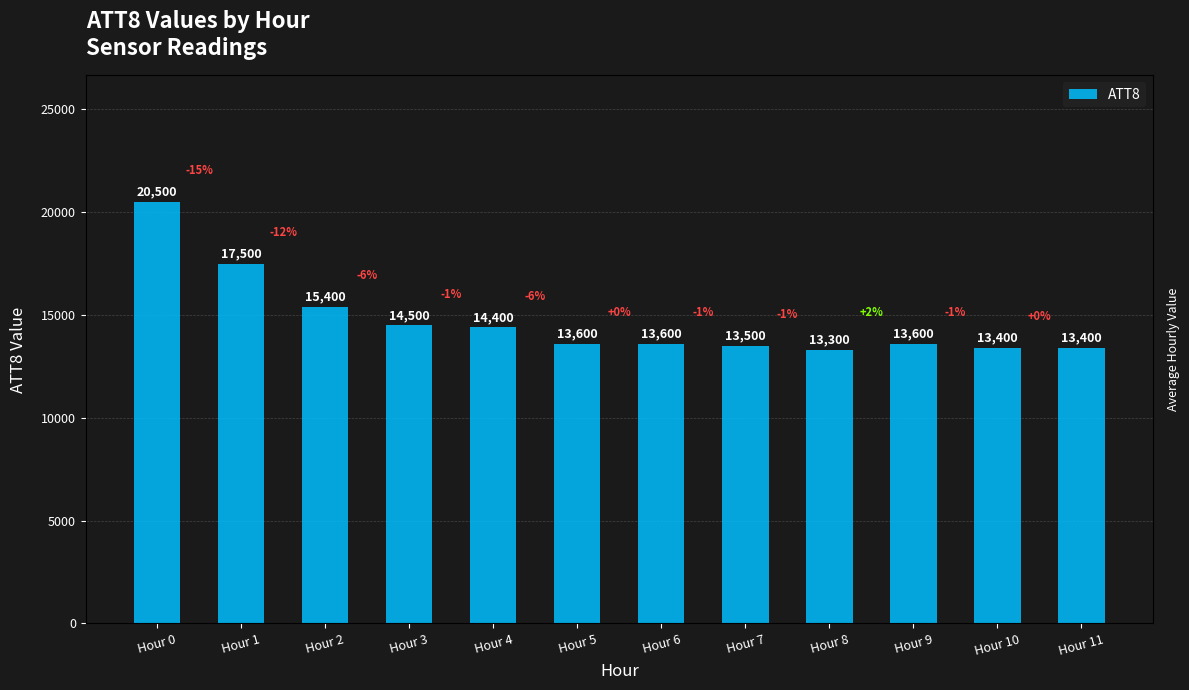

Rank the categories by value from lowest to highest.

Hour 8, Hour 10, Hour 11, Hour 7, Hour 5, Hour 6, Hour 9, Hour 4, Hour 3, Hour 2, Hour 1, Hour 0